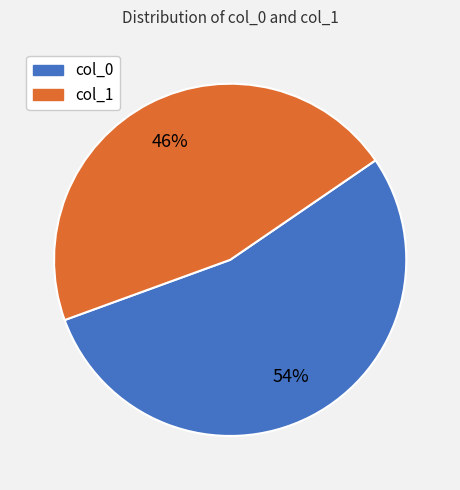

What is the ratio of the value at col_0 to the value at col_1?

1.2